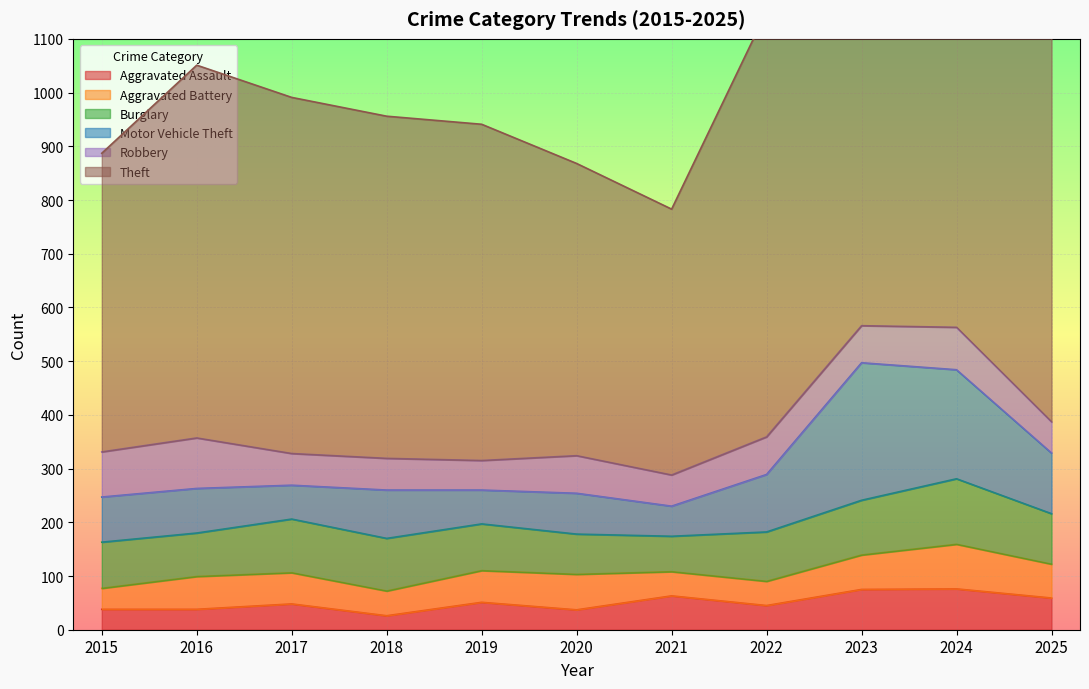

What is the value of the Aggravated Assault point at the 1st from the left?

38